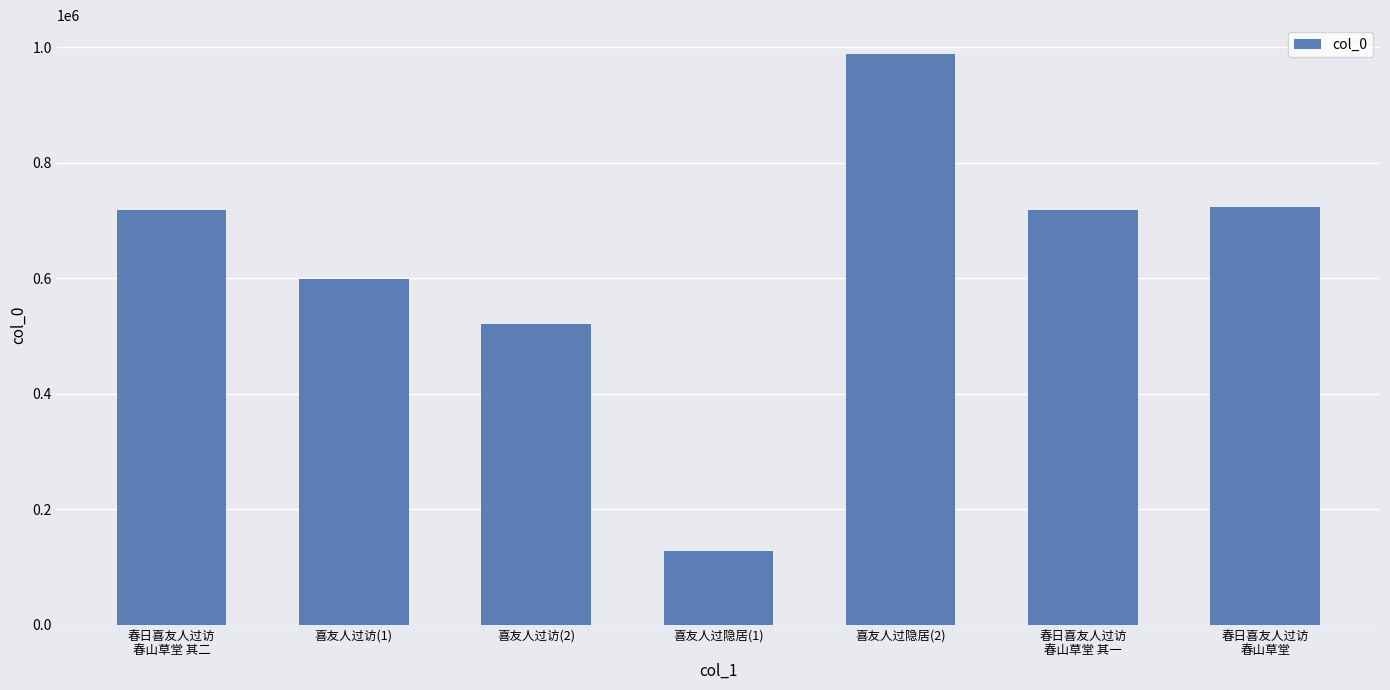

What is the difference between the values at 春日喜友人过访
春山草堂 其一 and 春日喜友人过访
春山草堂?

4574